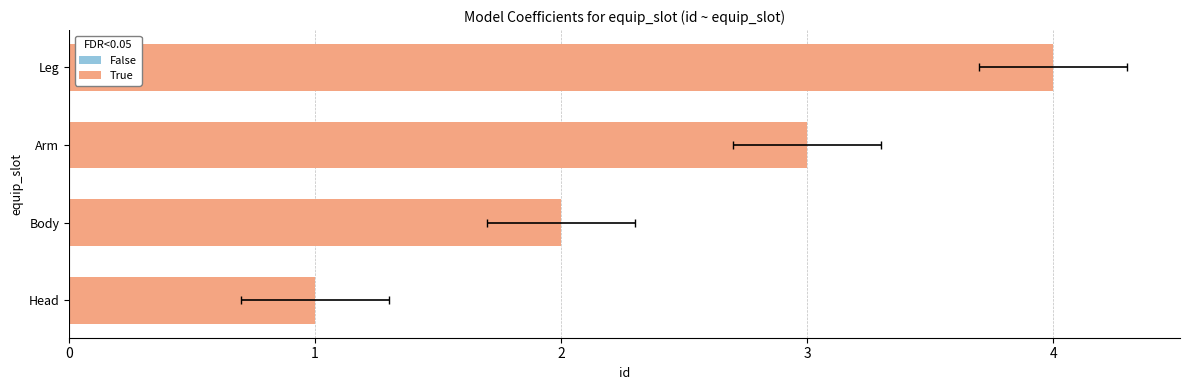

The chart shows a value of 2 at Body. True or false?

True